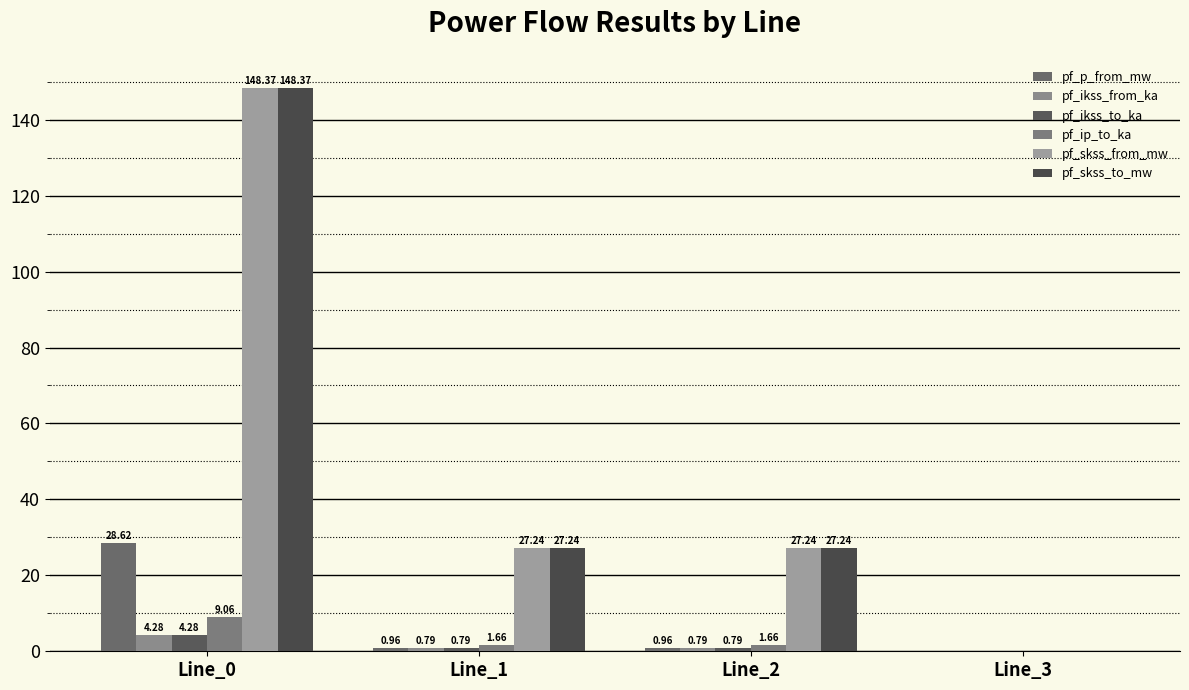

Reading left to right, extract all data points from this chart.

pf_p_from_mw: 28.6	1.0	1.0	0.0
pf_ikss_from_ka: 4.3	0.8	0.8	0.0
pf_ikss_to_ka: 4.3	0.8	0.8	0.0
pf_ip_to_ka: 9.1	1.7	1.7	0.0
pf_skss_from_mw: 148.4	27.2	27.2	0.0
pf_skss_to_mw: 148.4	27.2	27.2	0.0